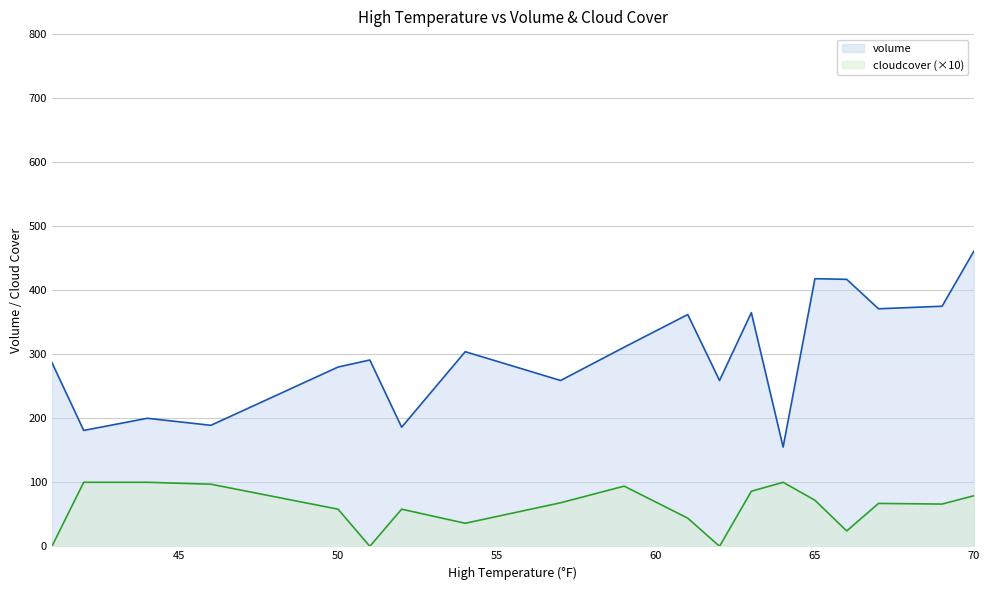

Where is cloudcover nearest to the value 50?

61